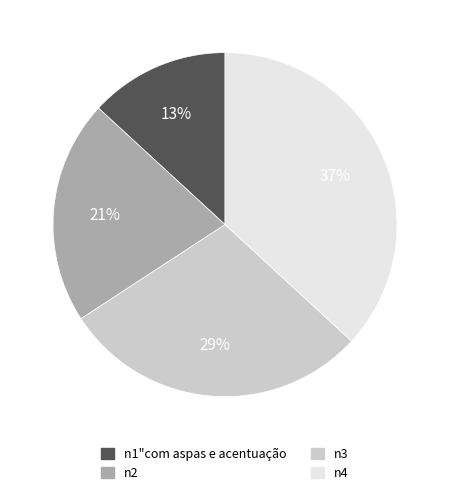

Do n3 and n1"com aspas e acentuação together represent more than half of the pie?

No